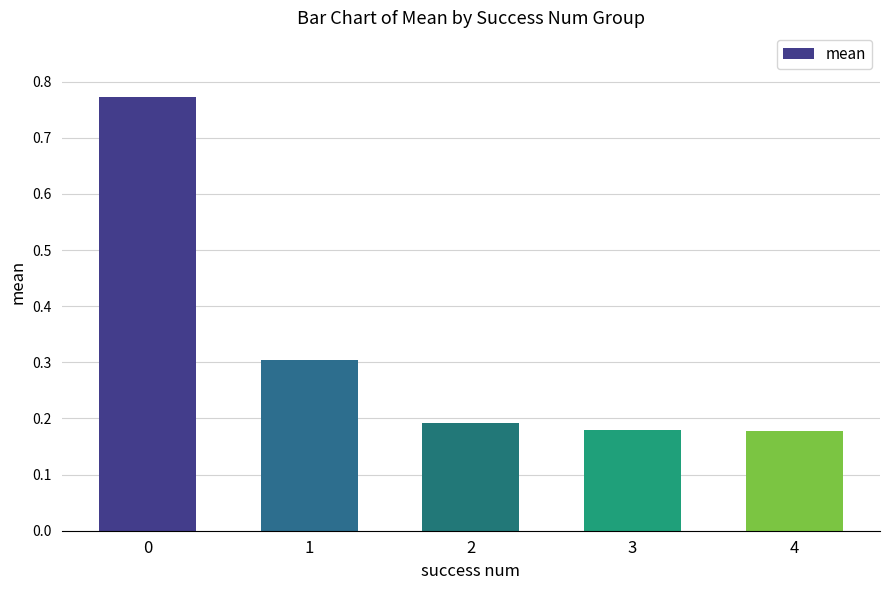

How many series are shown in this chart?

1